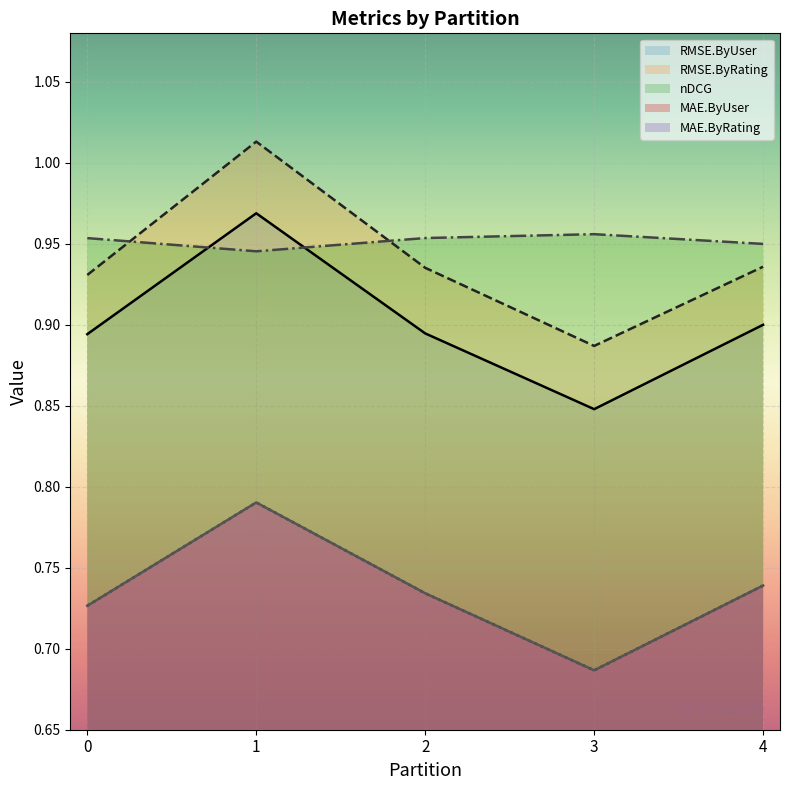

How many RMSE.ByUser values are between 0 and 1?

5